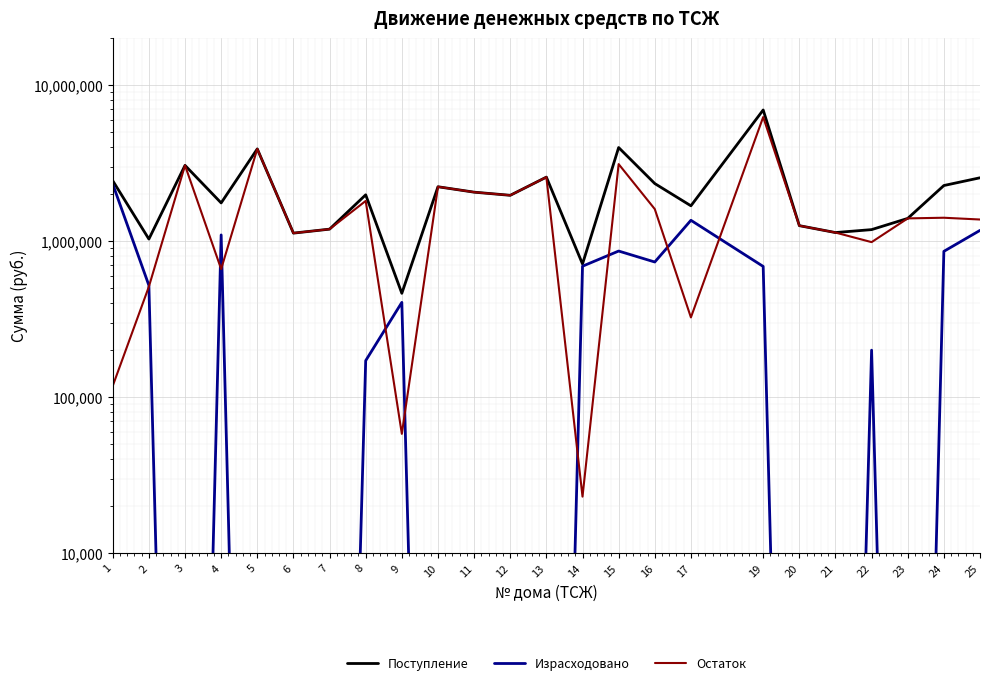

What is the average value of the Поступление series?

2135472.3